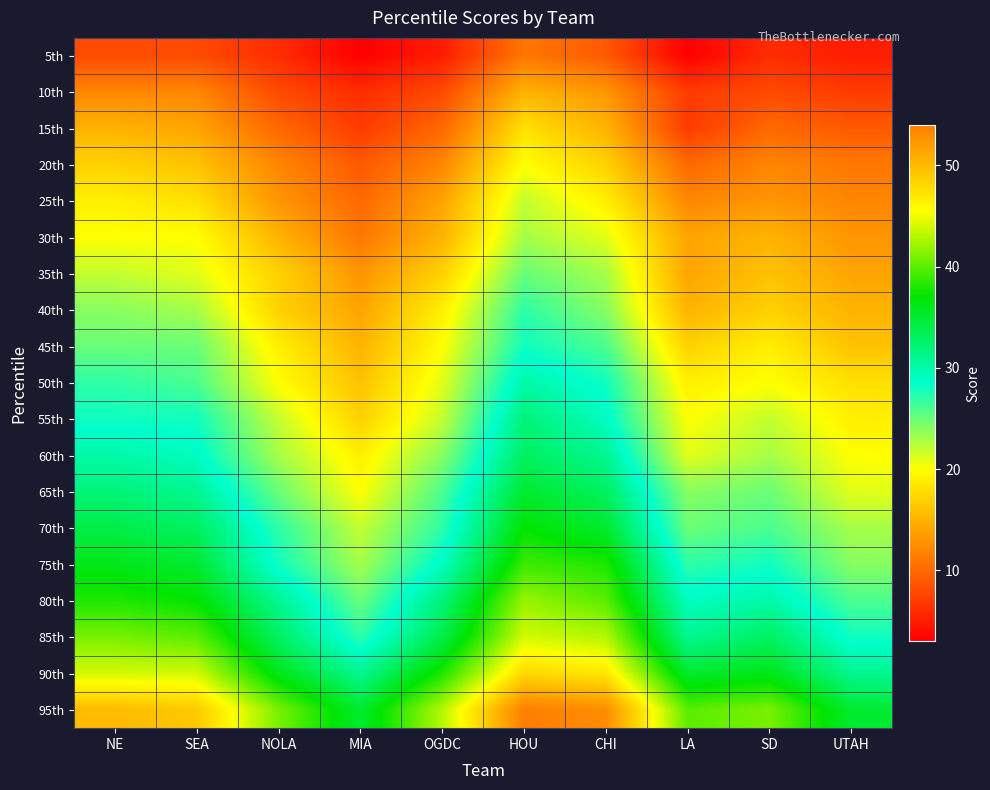

Between SEA and UTAH, which series saw the biggest shift?

95th